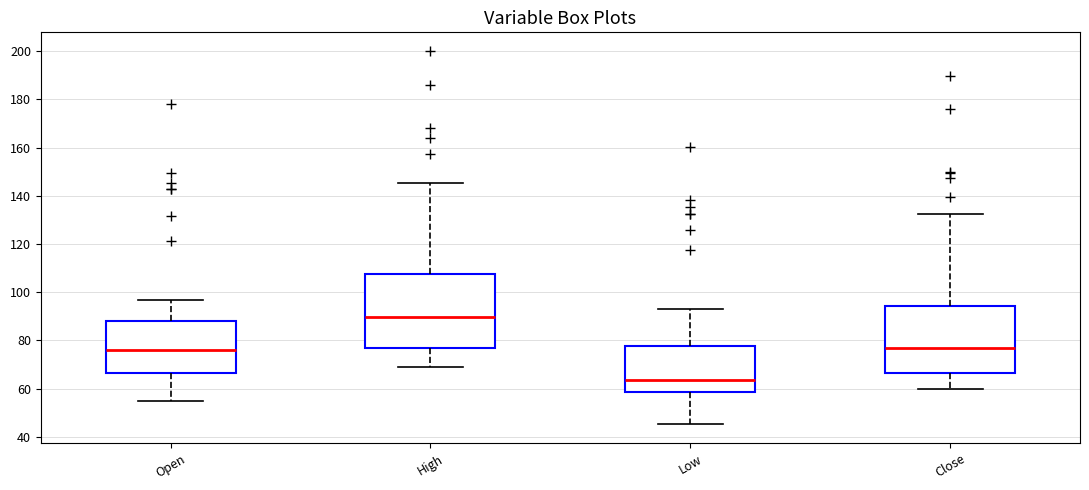

Where is the upper edge of the box for Low on the y-axis? The values are not printed on the chart, so give them approximately, as read against the axis.

78